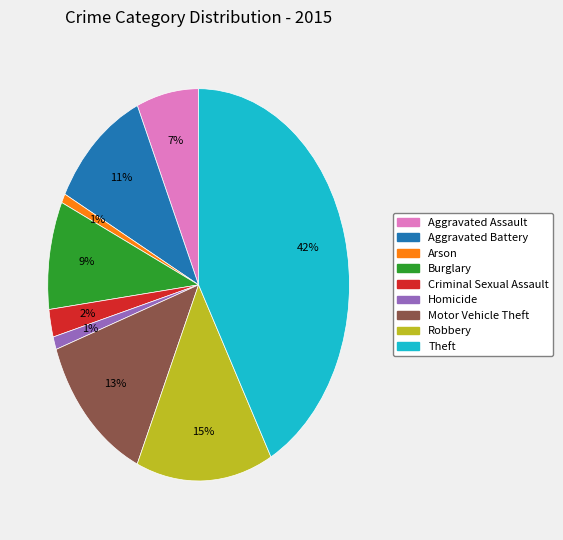

Do Arson and Burglary together represent more than half of the pie?

No